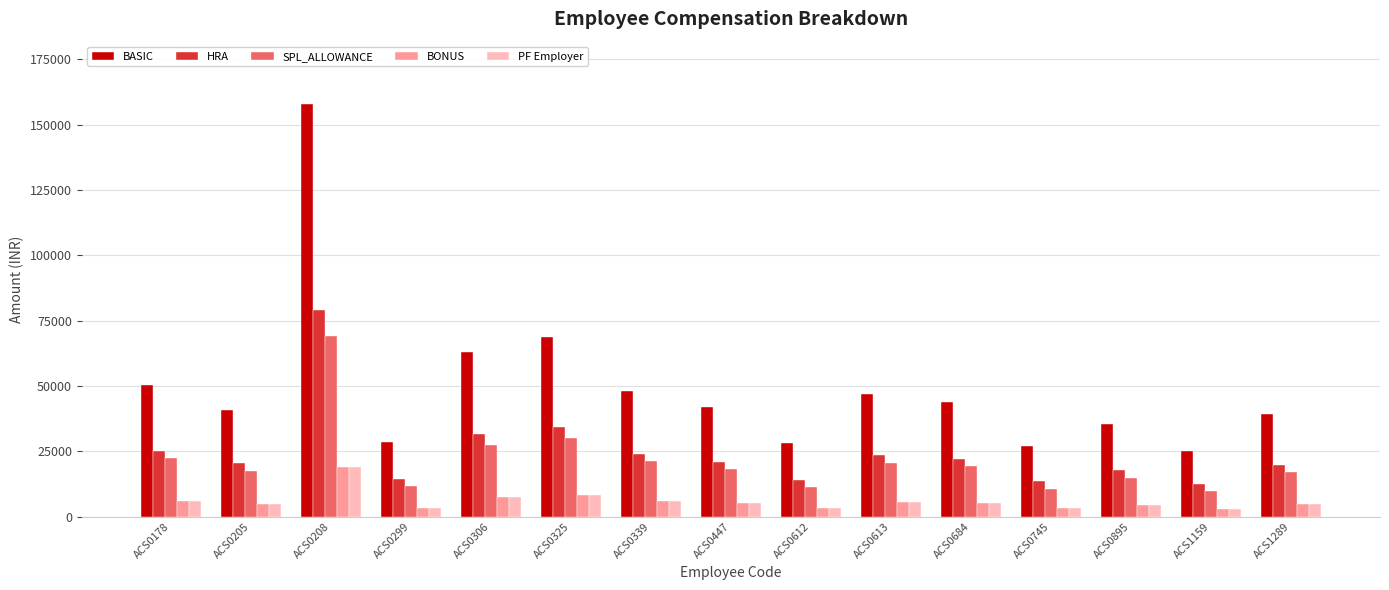

Which series has the largest range (max minus min)?

BASIC